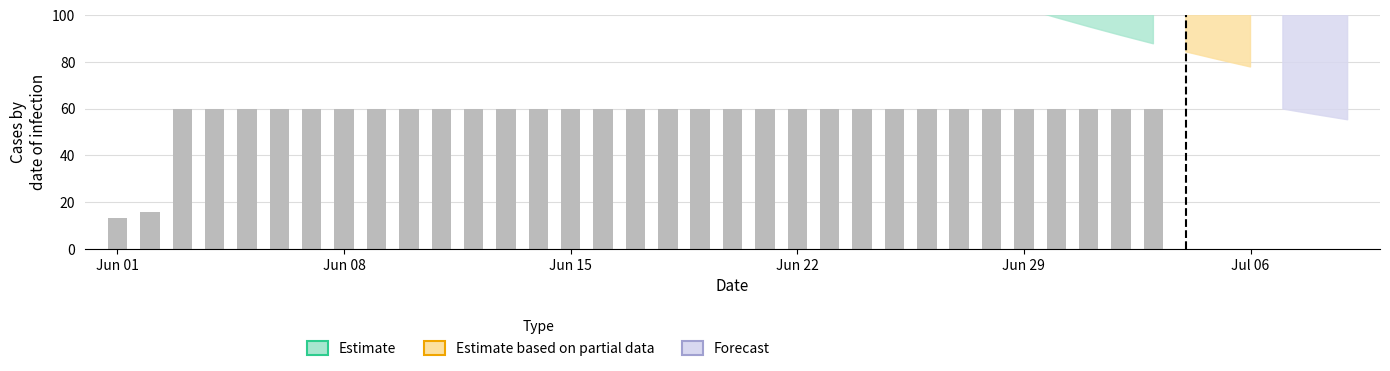

What is the label of the 38th bar from the left?

2020-07-08